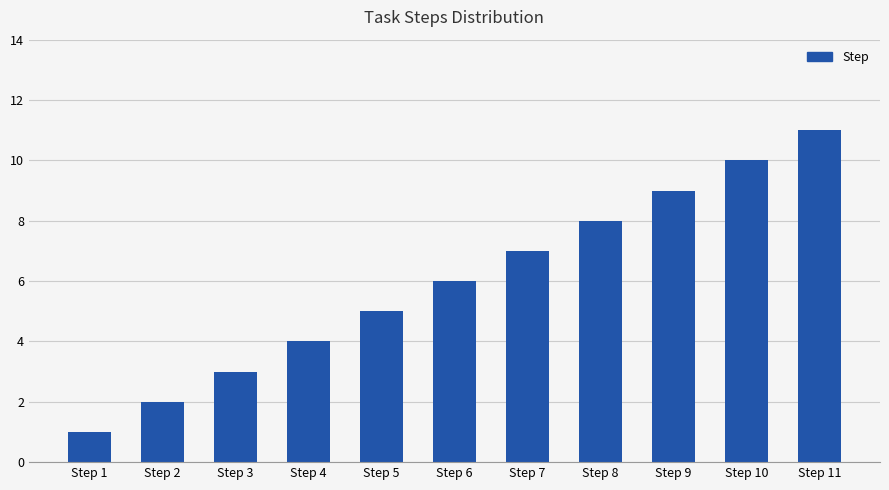

At which category does the chart reach its minimum across all series?

Step 1